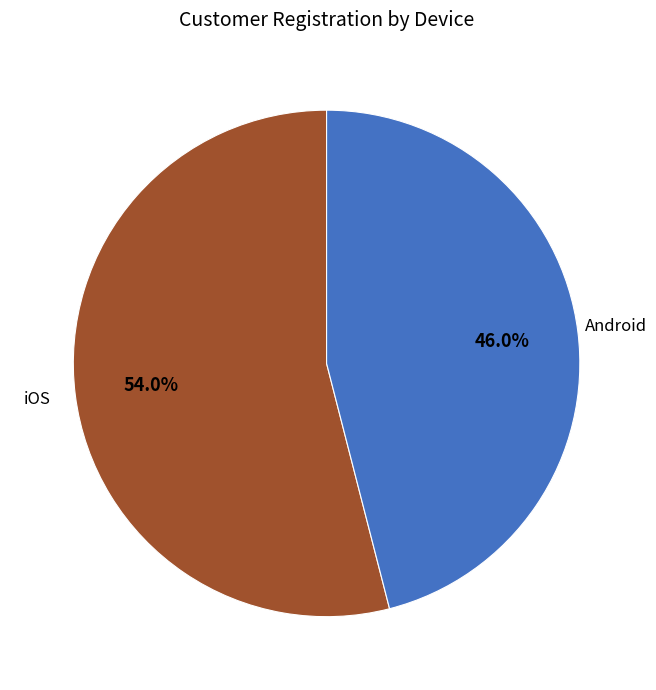

Which category accounts for the majority?

iOS